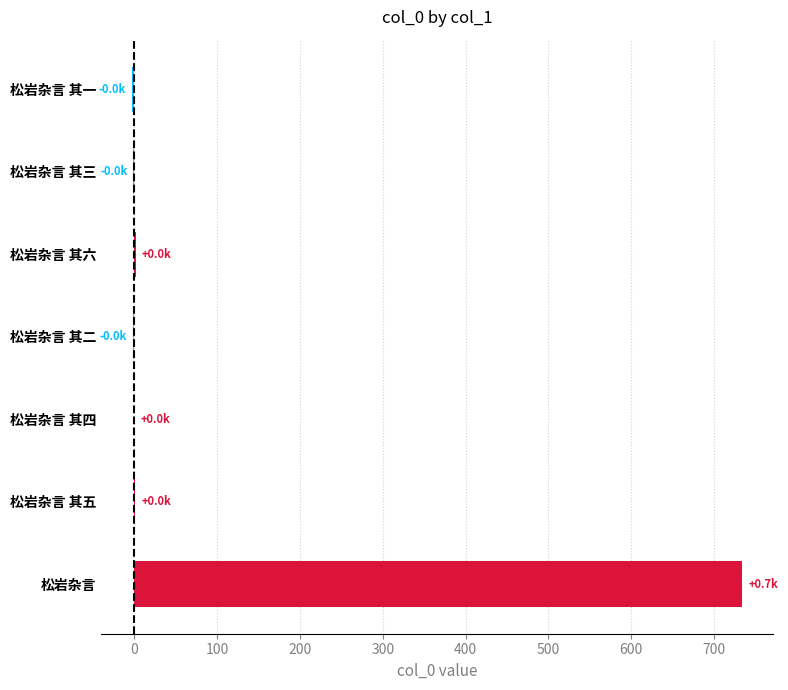

The value at 松岩杂言 其四 is 0. True or false?

True